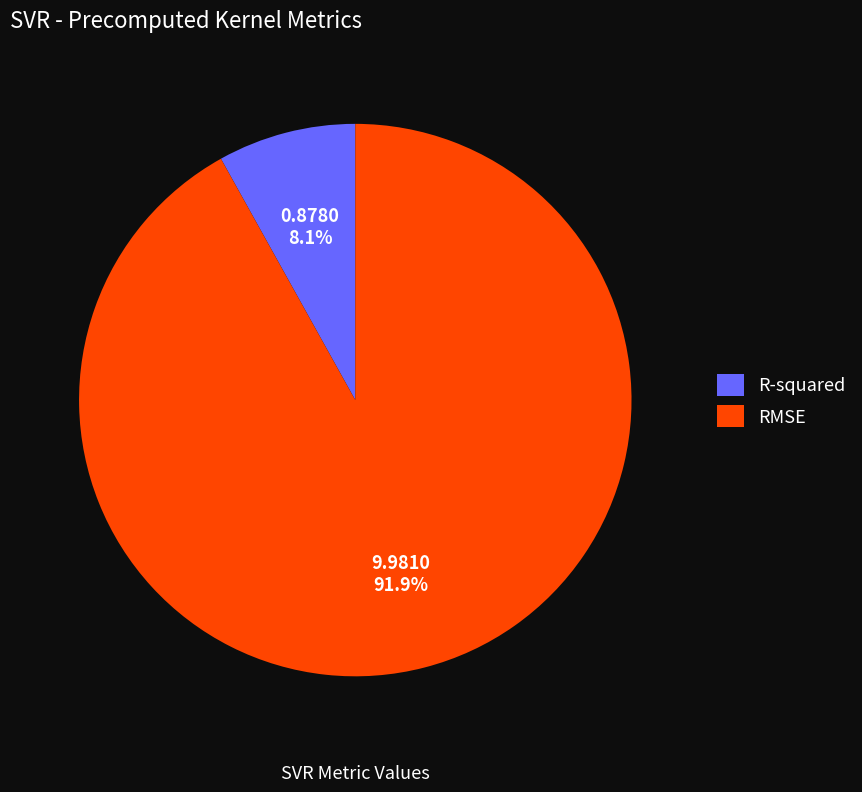

Rank the categories by value from highest to lowest.

RMSE, R-squared